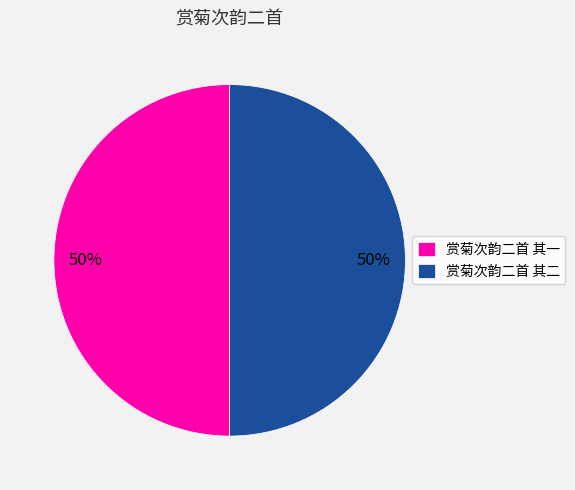

Is the sum of 赏菊次韵二首 其一 and 赏菊次韵二首 其二 greater than half?

Yes